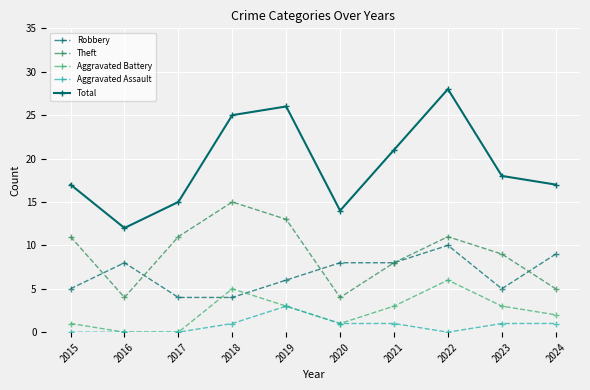

What is the greatest value displayed?

28